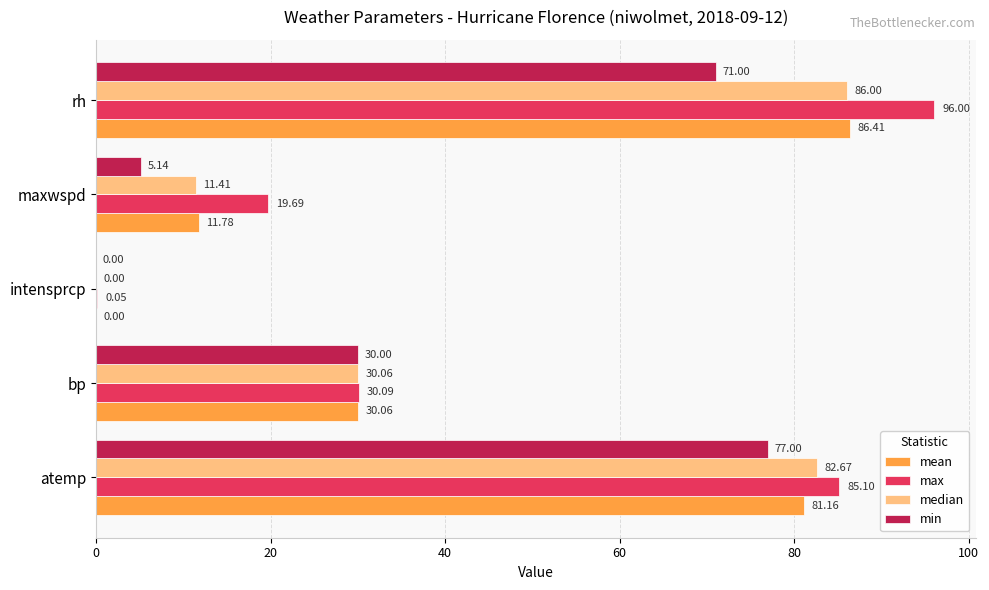

Count the number of data series in this chart.

4